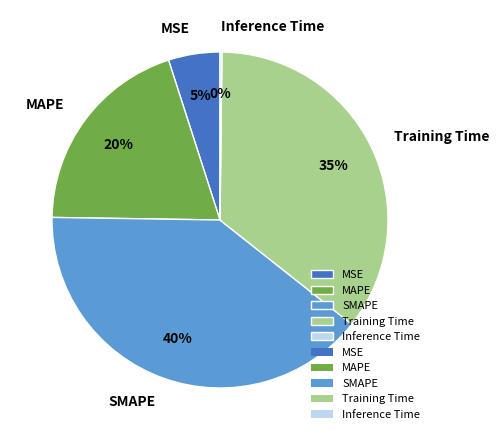

To the nearest percent, what portion does MAPE represent?

20%